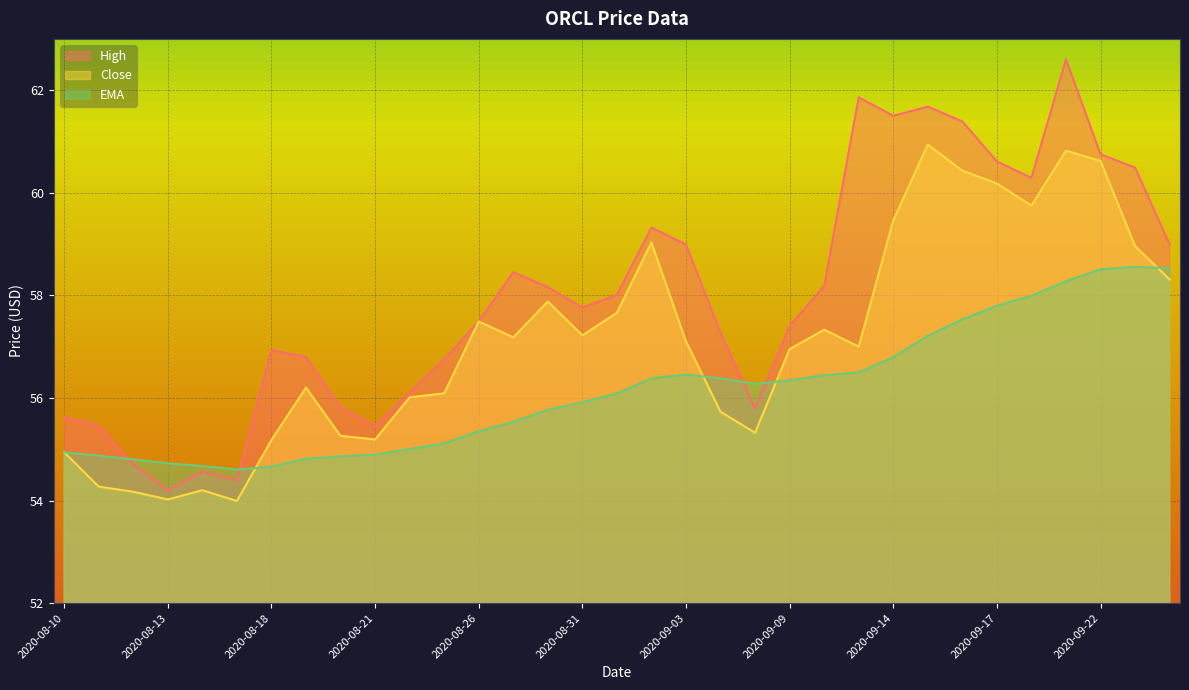

Which series has the largest total across all categories?

High